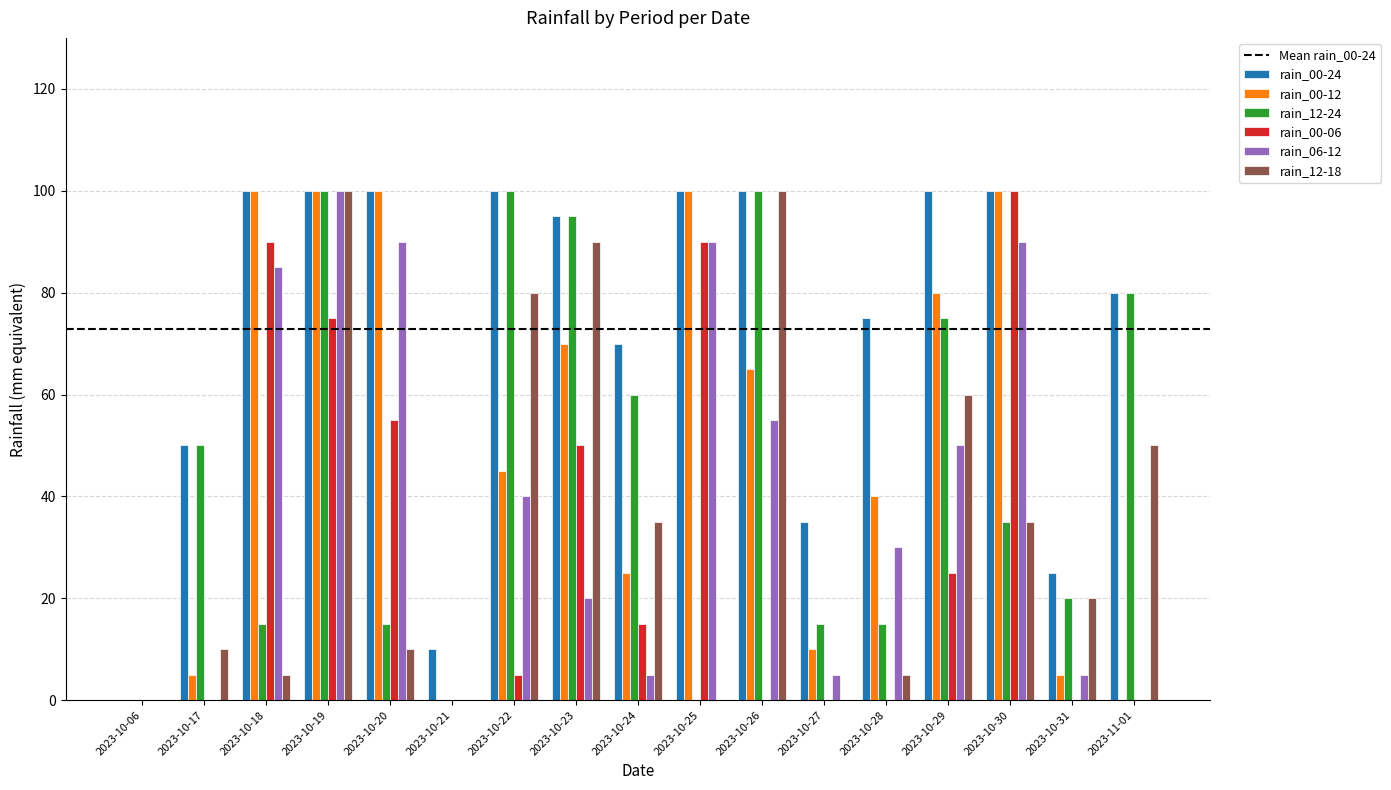

The value of rain_12-18 at 2023-10-27 is 65. True or false?

False